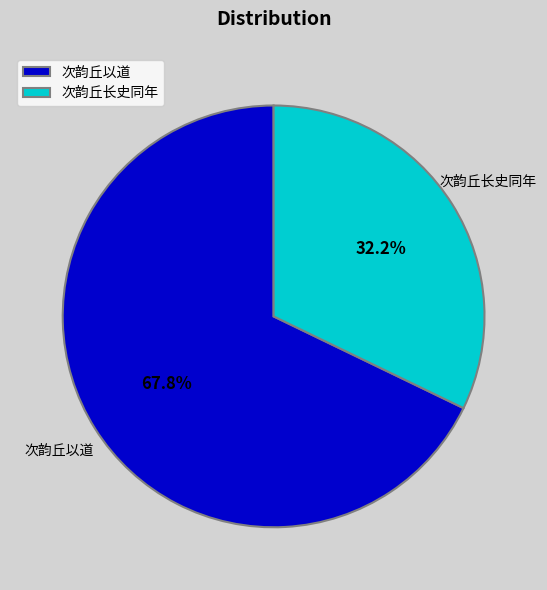

To the nearest percent, what portion does 次韵丘以道 represent?

68%